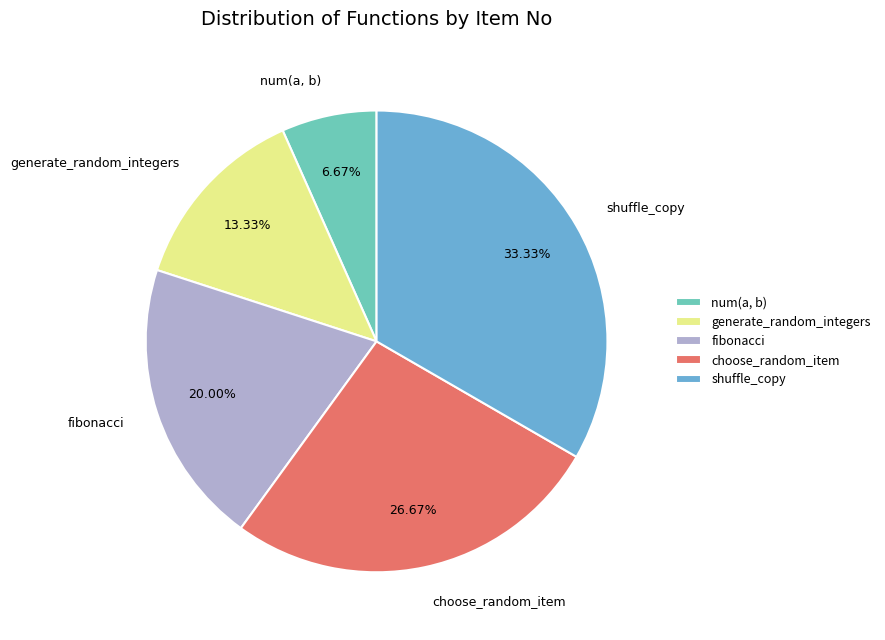

How much of the chart is everything except shuffle_copy?

66.7%